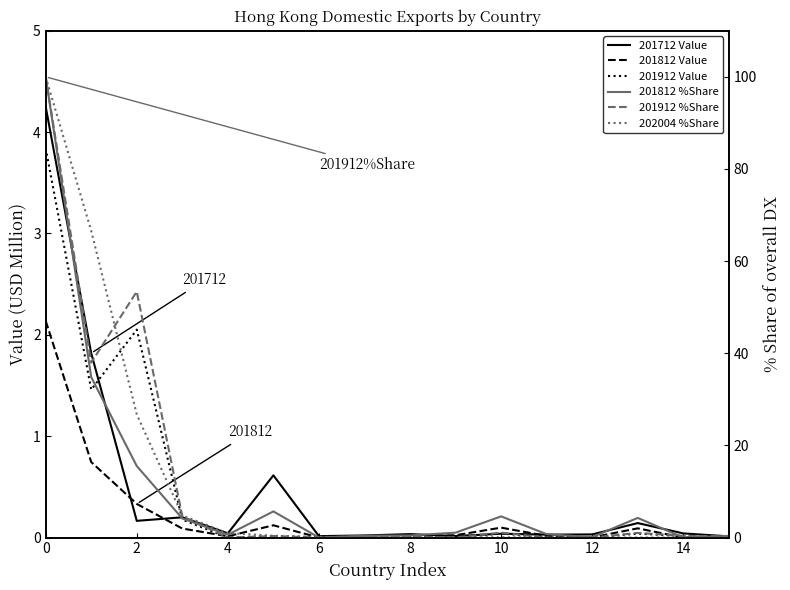

Between 13 and 14, which is larger?

13